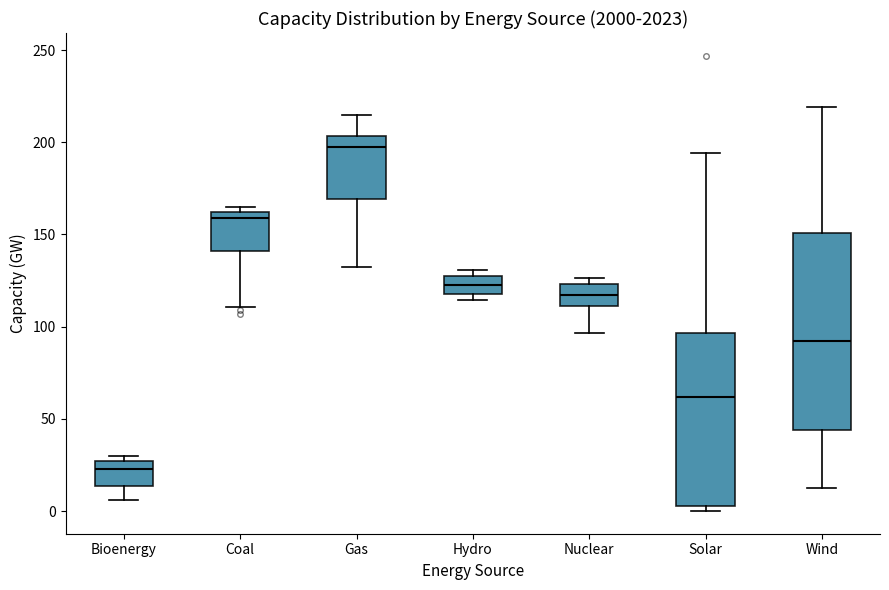

Which box is the tallest, from its lower edge to its upper edge?

Wind